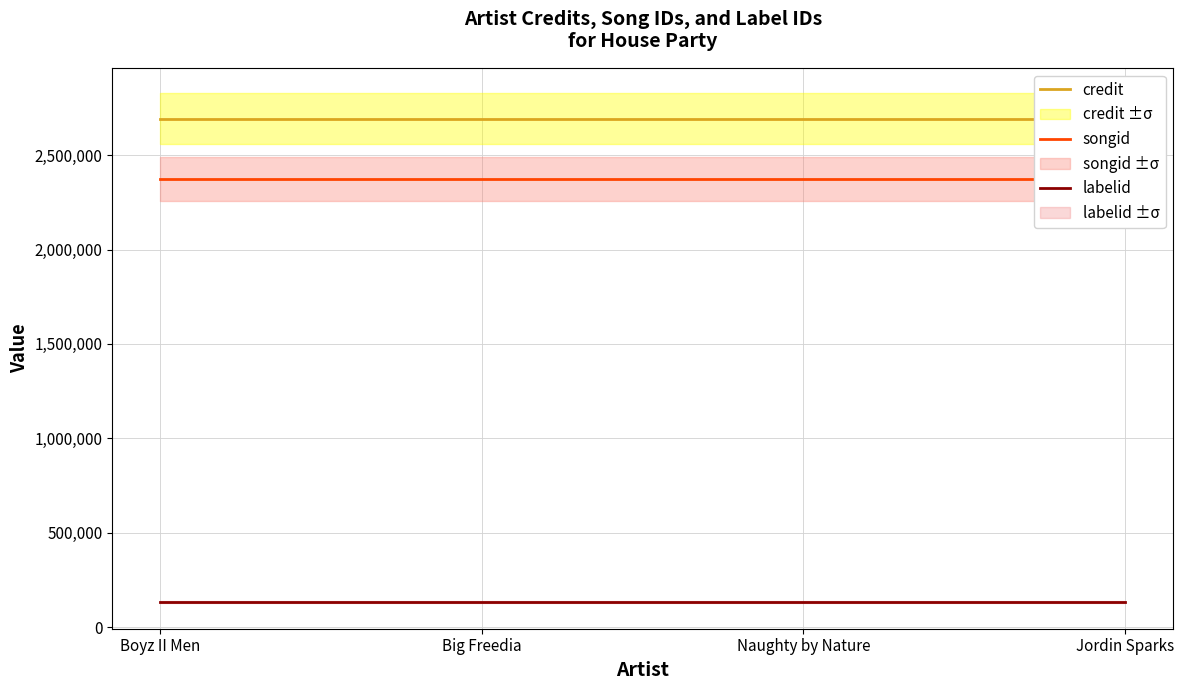

True or false: songid and credit cross at least once.

False